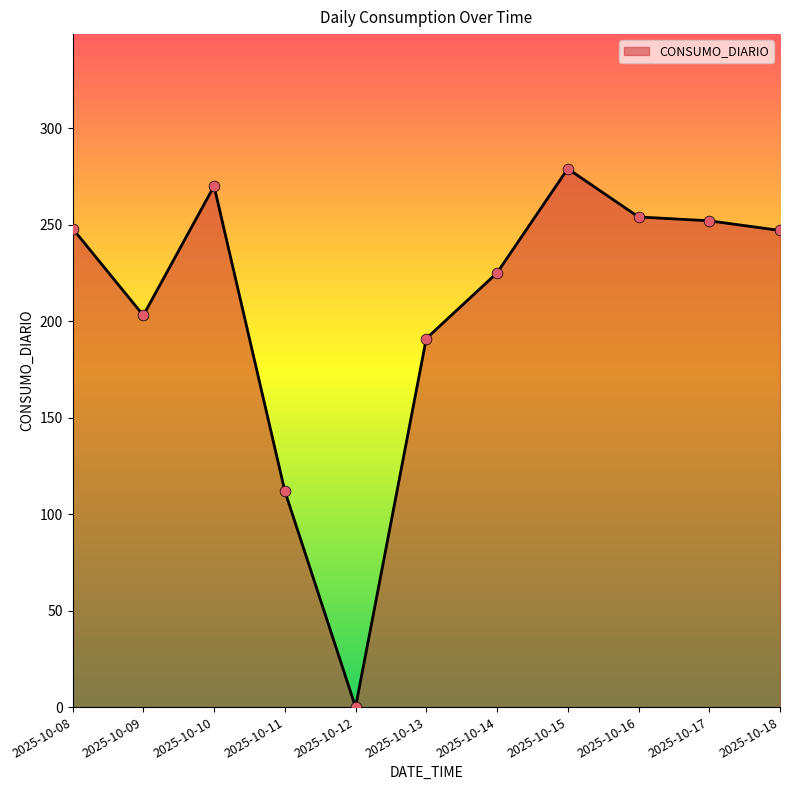

Between 2025-10-14 and 2025-10-18, which is larger?

2025-10-18